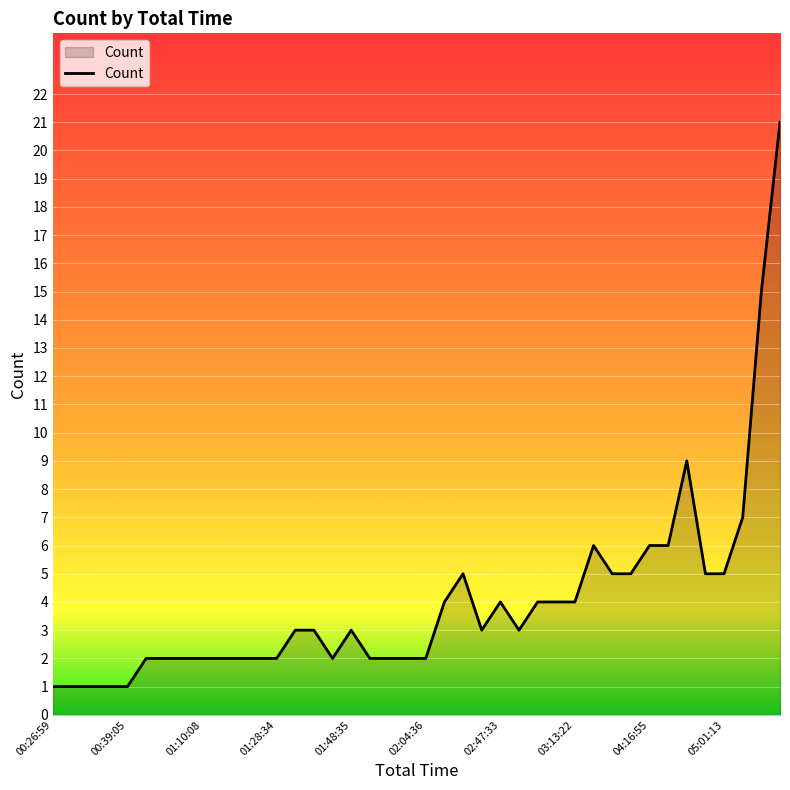

True or false: the data has more than 0 interior local peaks.

True